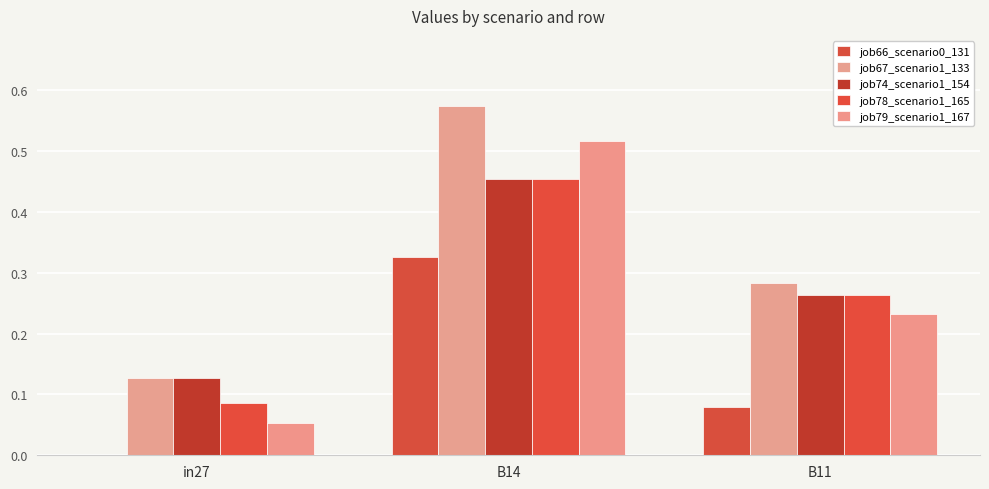

Reading left to right, extract all data points from this chart.

job66_scenario0_131: 0.0	0.3	0.1
job67_scenario1_133: 0.1	0.6	0.3
job74_scenario1_154: 0.1	0.5	0.3
job78_scenario1_165: 0.1	0.5	0.3
job79_scenario1_167: 0.1	0.5	0.2